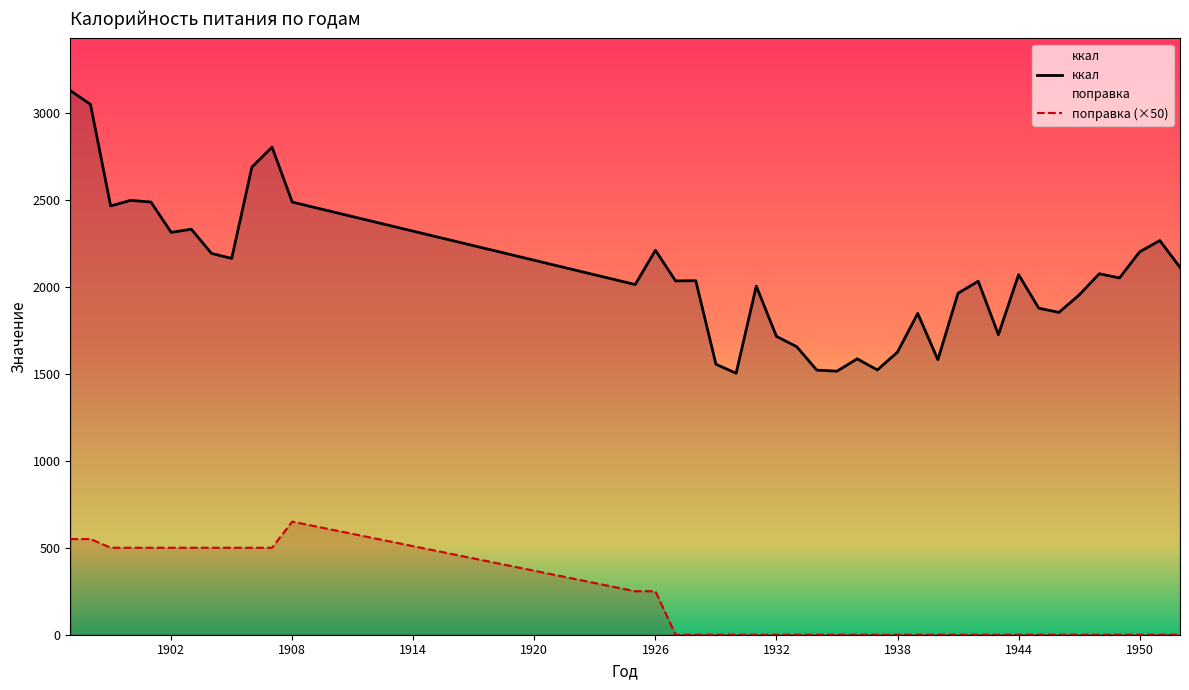

Reading left to right, extract all data points from this chart.

ккал: 1897=3128	1898=3049	1899=2465	1900=2497	1901=2487	1902=2313	1903=2331	1904=2192	1905=2163	1906=2688	1907=2803	1908=2487	1925=2013	1926=2210	1927=2034	1928=2035	1929=1555	1930=1503	1931=2004	1932=1715	1933=1656	1934=1521	1935=1515	1936=1586	1937=1522	1938=1625	1939=1847	1940=1581	1941=1963	1942=2032	1943=1725	1944=2070	1945=1877	1946=1853	1947=1953	1948=2075	1949=2051	1950=2201	1951=2266	1952=2112
поправка: 1897=550	1898=550	1899=500	1900=500	1901=500	1902=500	1903=500	1904=500	1905=500	1906=500	1907=500	1908=650	1925=250	1926=250	1927=0	1928=0	1929=0	1930=0	1931=0	1932=0	1933=0	1934=0	1935=0	1936=0	1937=0	1938=0	1939=0	1940=0	1941=0	1942=0	1943=0	1944=0	1945=0	1946=0	1947=0	1948=0	1949=0	1950=0	1951=0	1952=0